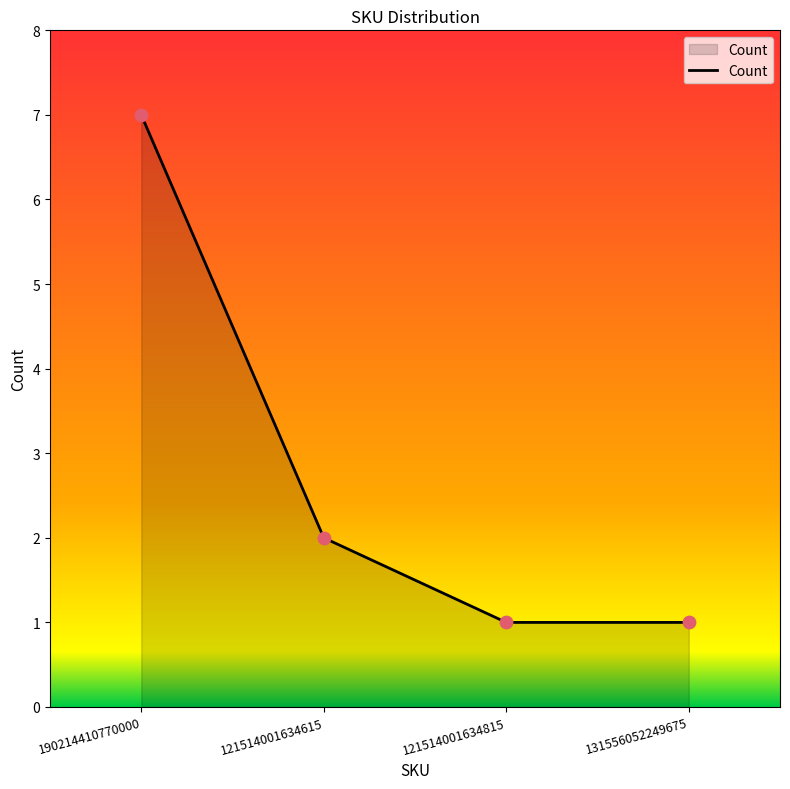

Which has a higher value, 190214410770000 or 131556052249675?

190214410770000